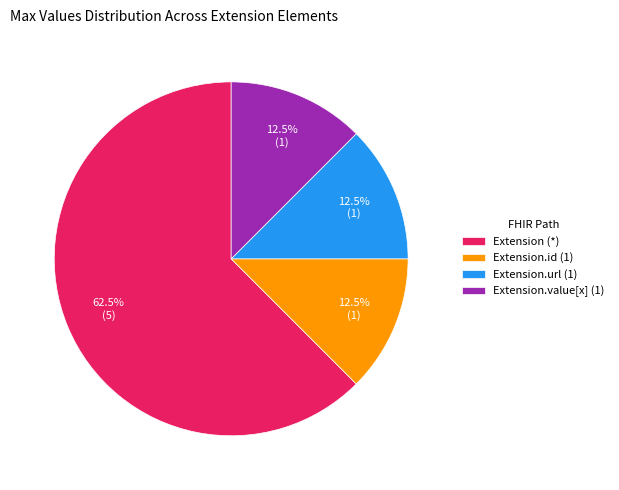

Which has a higher value, Extension.url (1) or Extension (*)?

Extension (*)